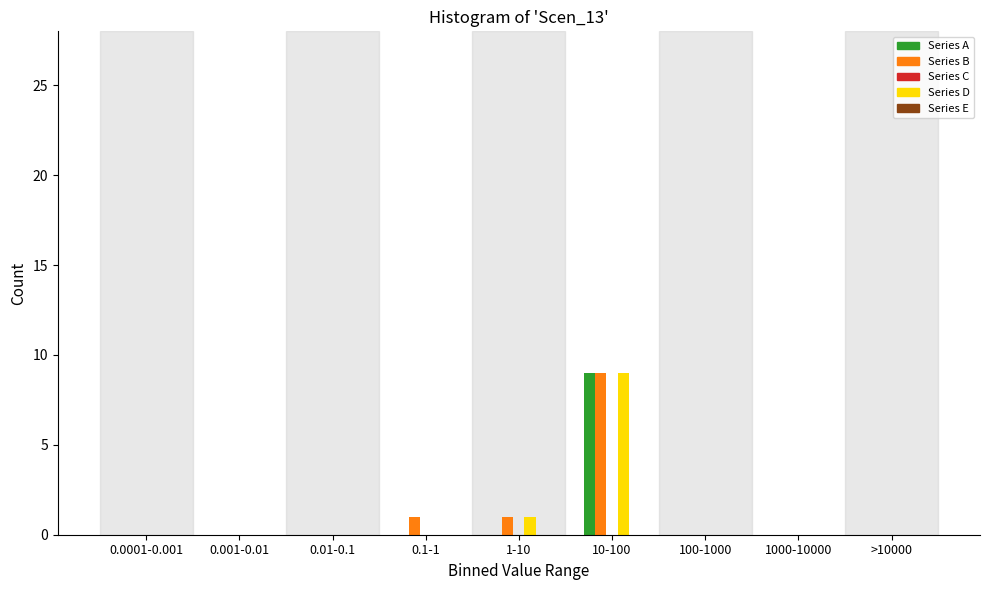

What is the greatest value displayed?

9